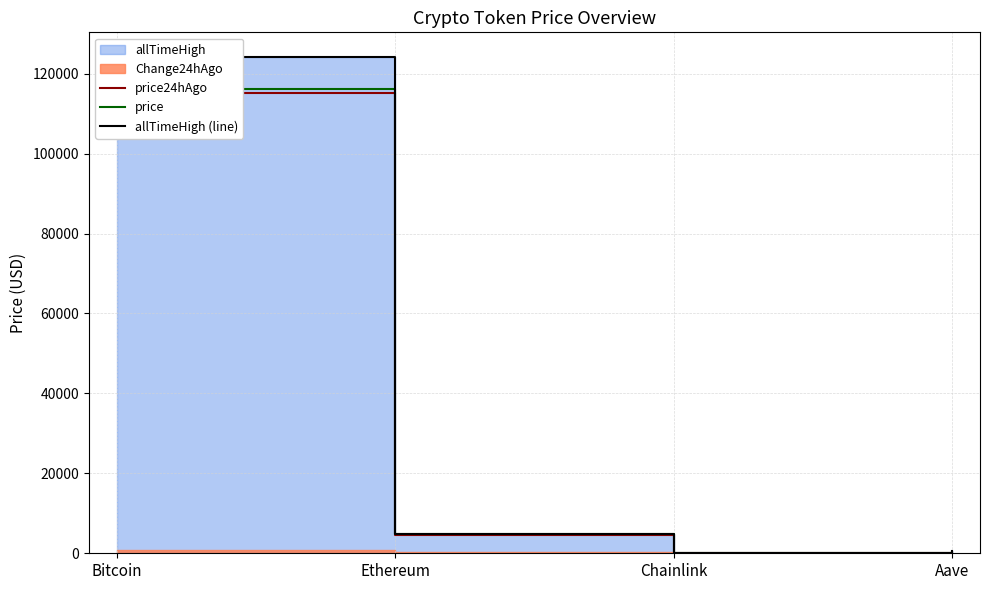

At which label does price24hAgo reach its minimum?

Chainlink